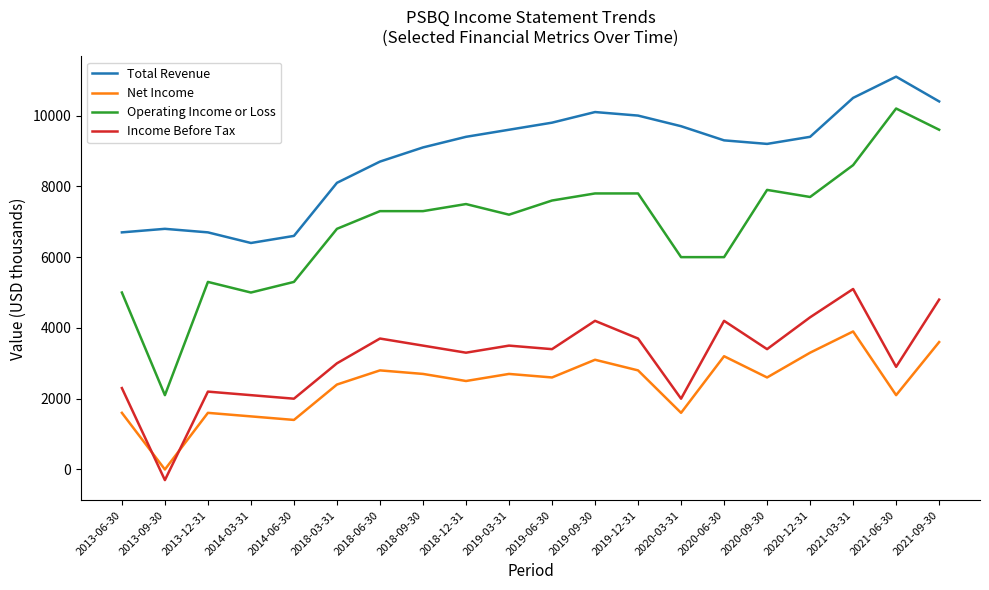

Rank the series by their maximum value, from highest to lowest.

Total Revenue, Operating Income or Loss, Income Before Tax, Net Income